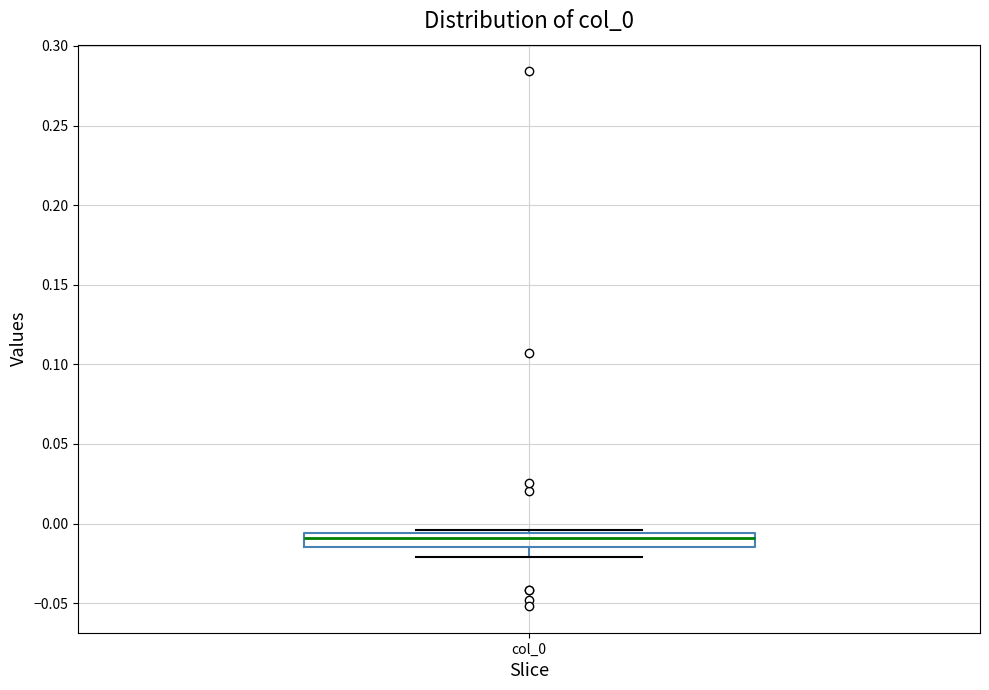

Read this box plot against the y-axis: the position of the median line, the range covered by the box, and the ends of both whiskers. The values are not printed on the chart, so give them approximately, as read against the axis.

median -0.010, box -0.015 to -0.005, whiskers -0.020 to -0.005 (just above the box's upper edge)